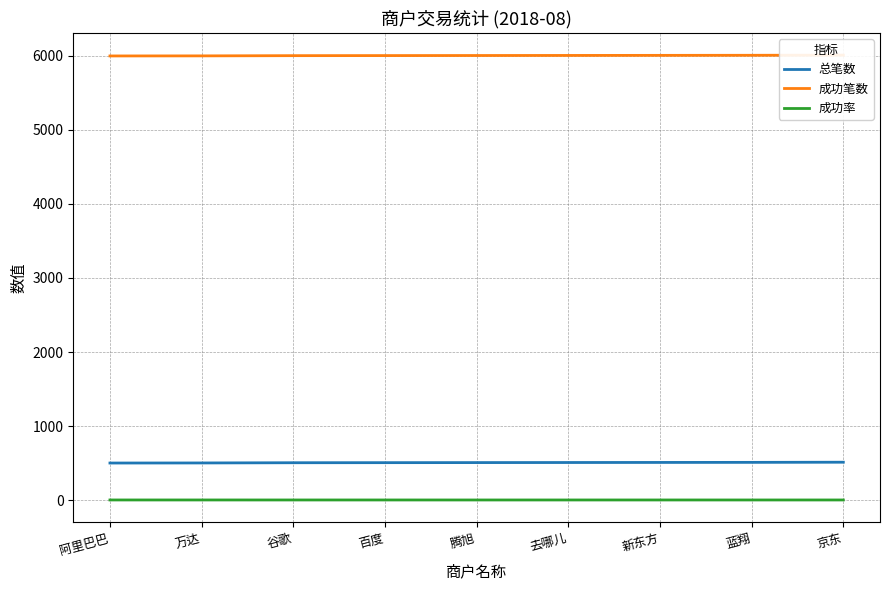

Rank the series at 去哪儿 from lowest to highest value.

成功率, 总笔数, 成功笔数